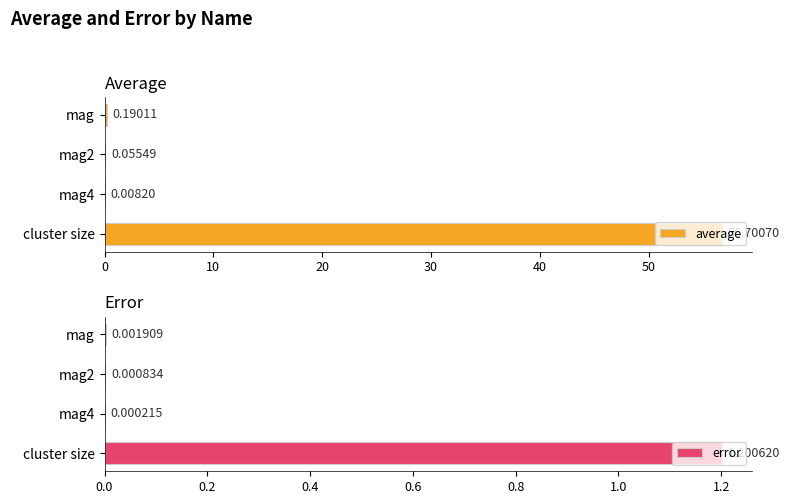

Reading left to right, list all the values displayed in this chart.

average: 0.2	0.1	0.0	56.7
error: 0.0	0.0	0.0	1.2